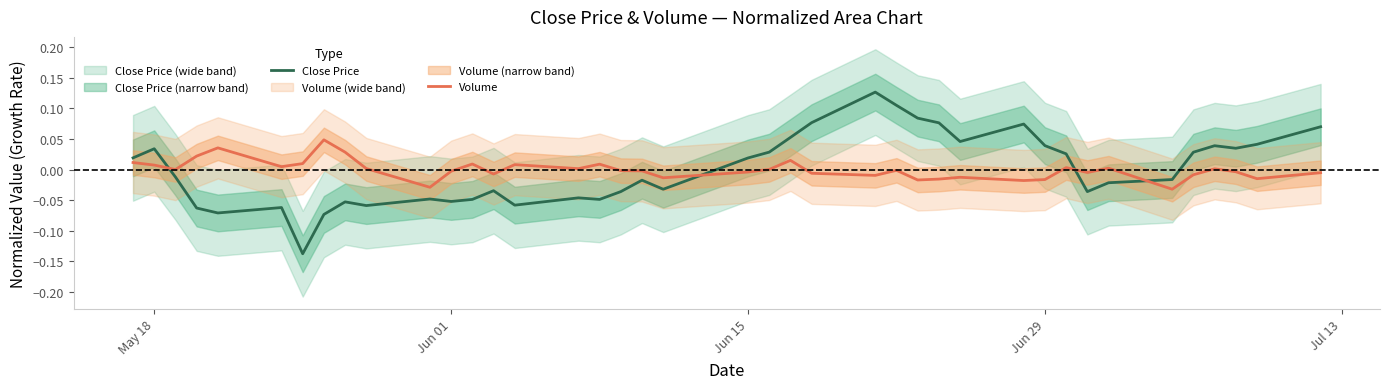

Rank the series by their average value, from highest to lowest.

Volume, Close Price